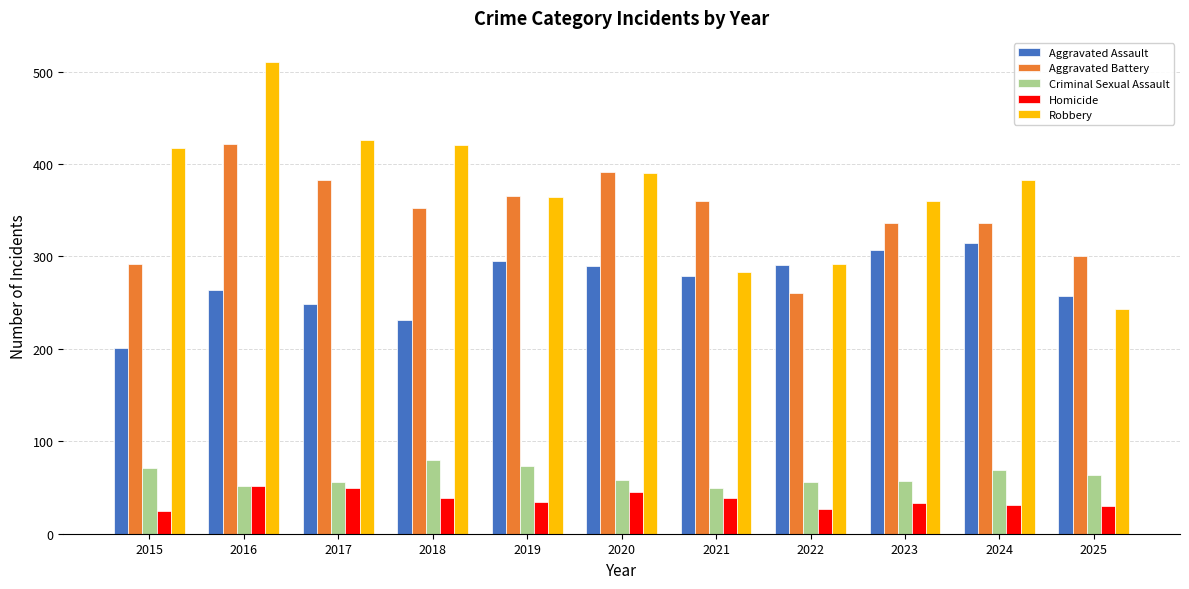

Count the number of data series in this chart.

5